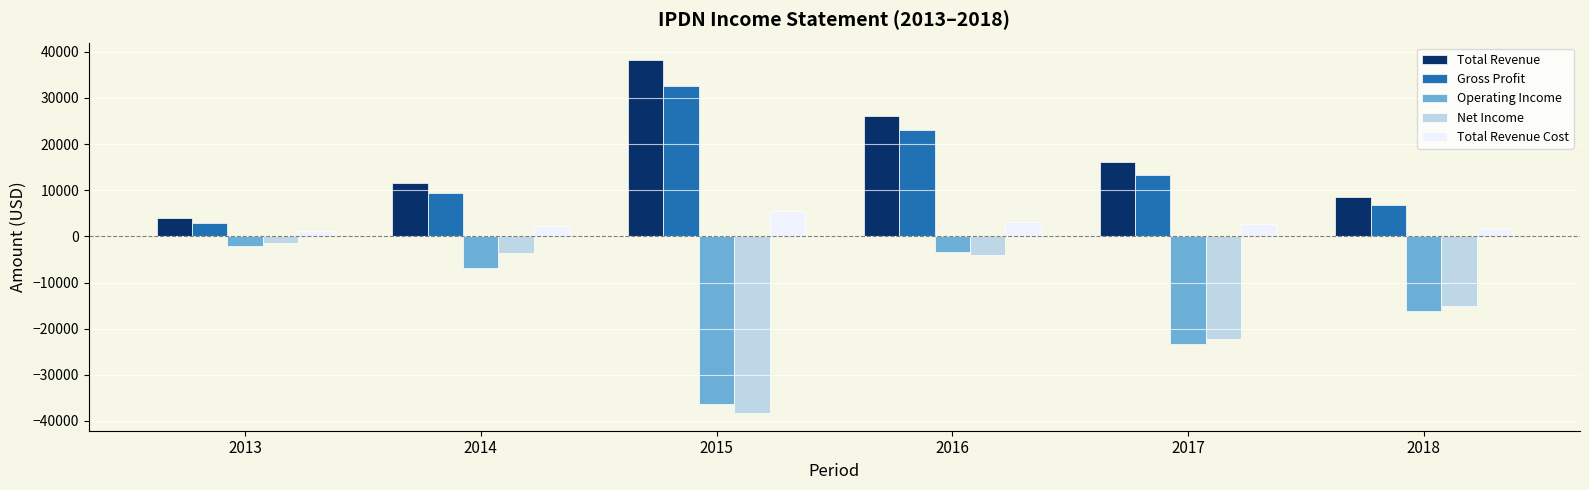

What is the difference between the second highest and second lowest values in the Gross Profit series?

16300